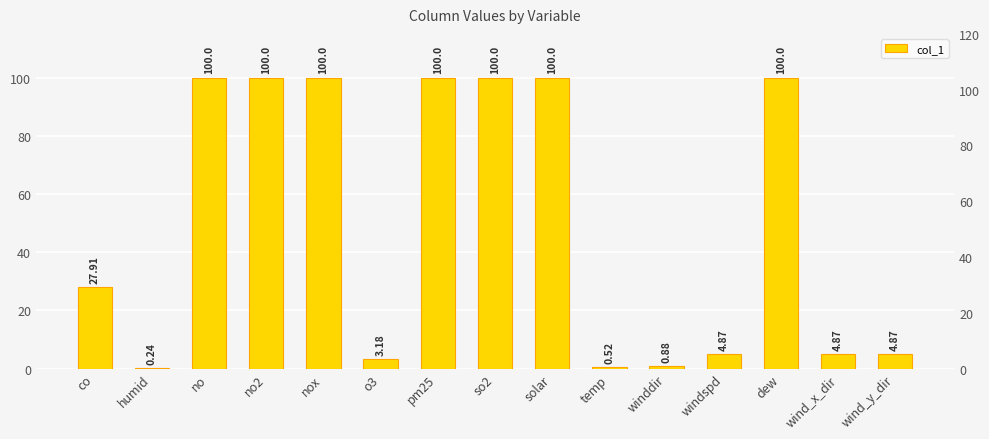

How many data points does each series have?

15